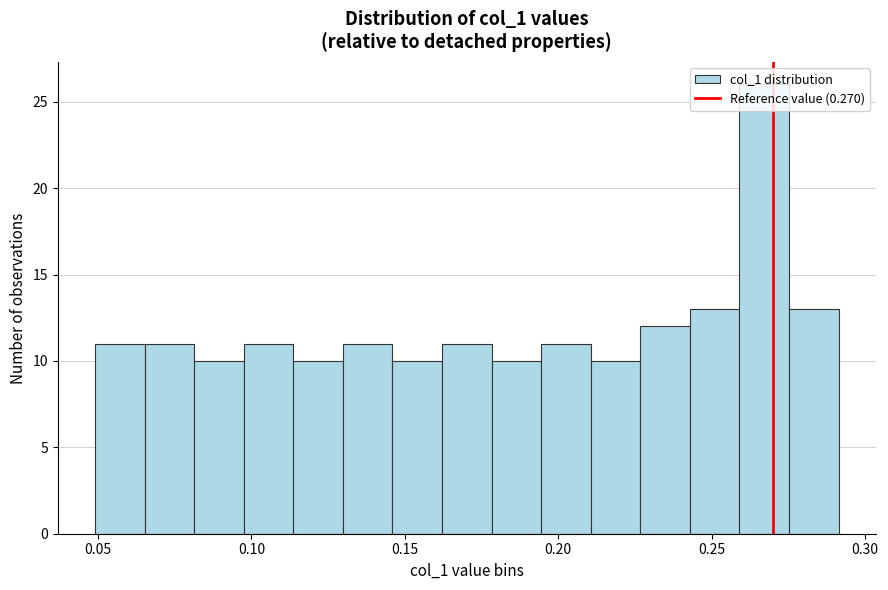

Around what value on the x-axis is the tallest bar? Give the approximate position of its centre, as read against the axis.

0.265